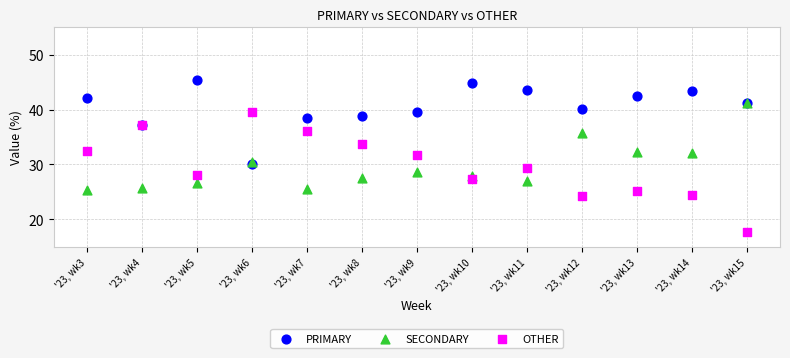

What are all the series names shown in the legend?

PRIMARY, SECONDARY, OTHER